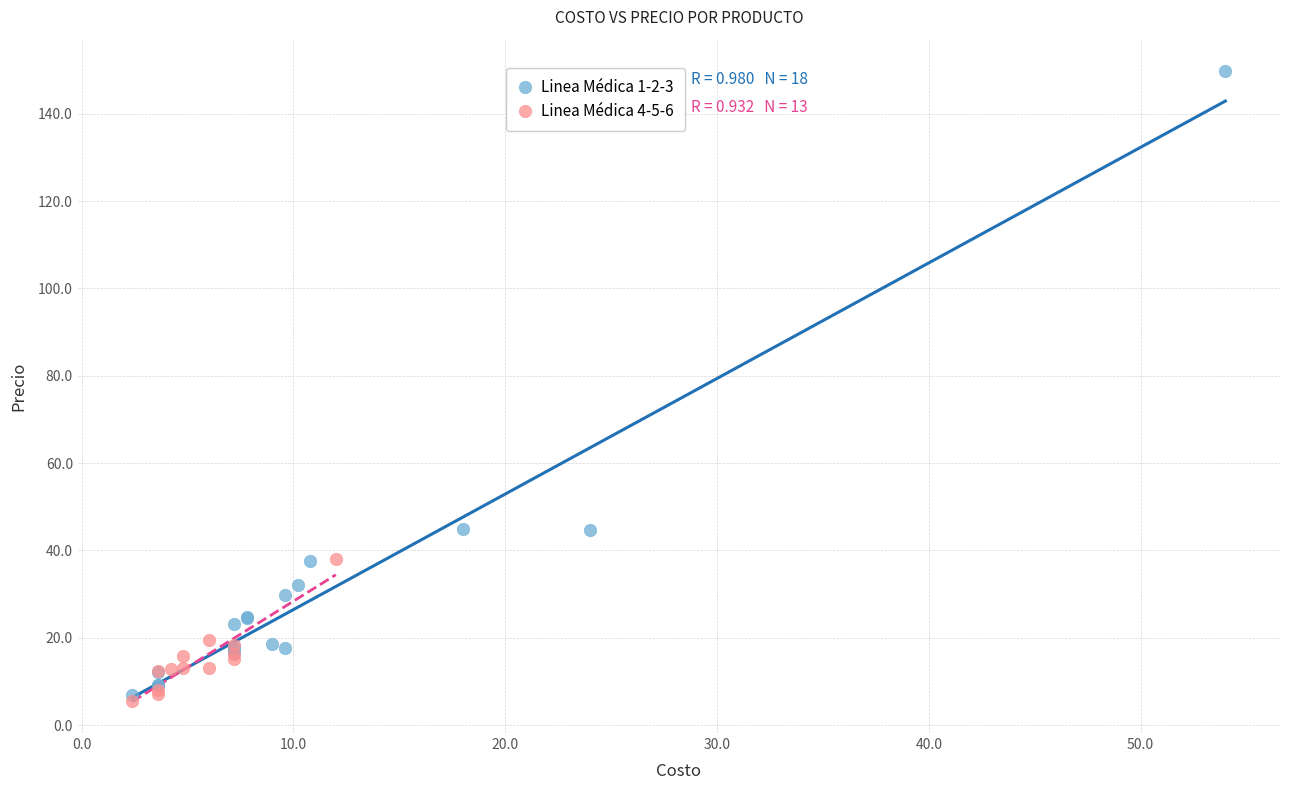

Which series reaches the maximum Y coordinate?

Linea Médica 1-2-3